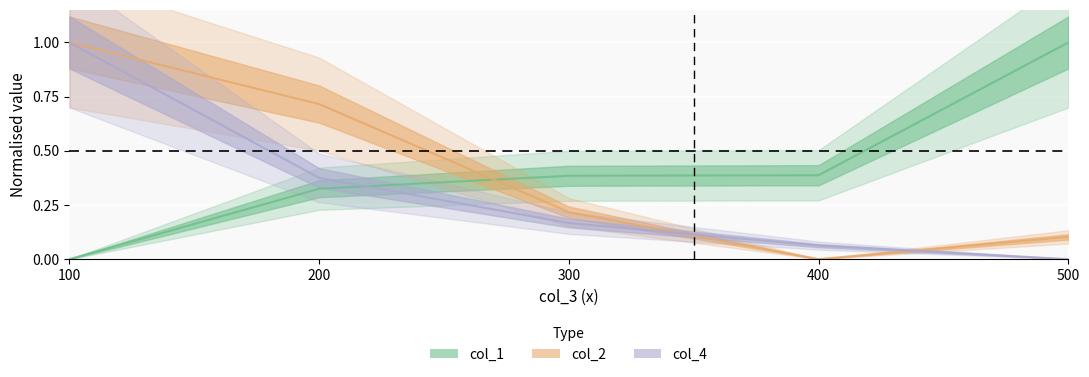

What is the approximate value of col_2 at 300?

0.2